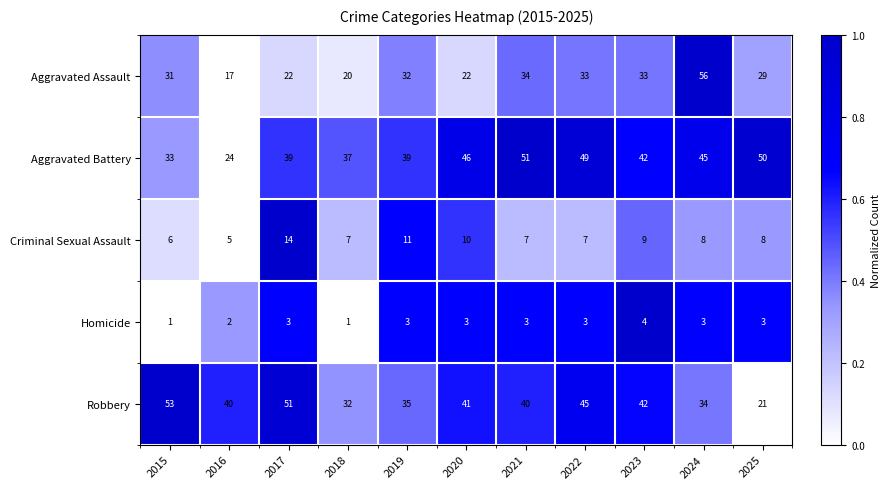

Rank the series by their maximum value, from highest to lowest.

Aggravated Assault, Robbery, Aggravated Battery, Criminal Sexual Assault, Homicide